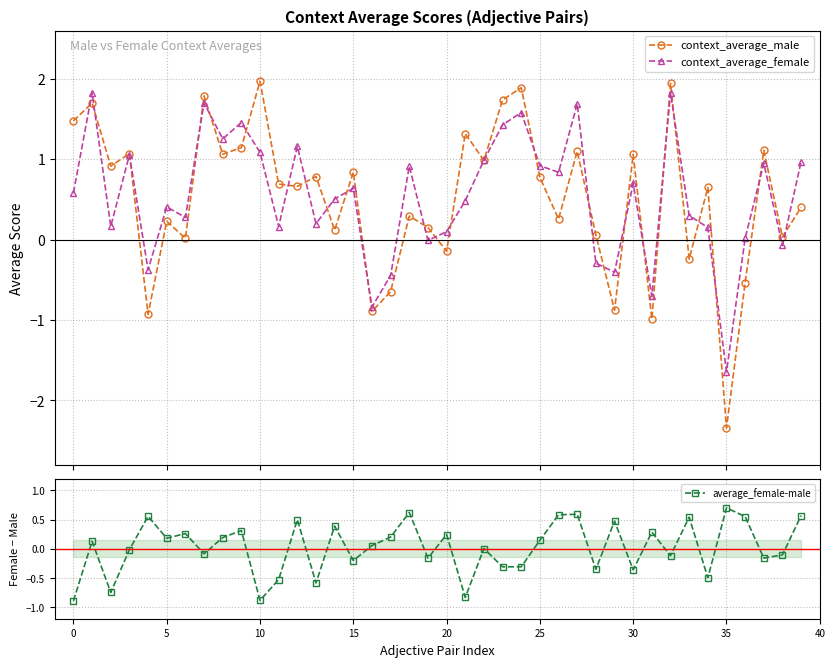

At how many categories does at least one series exceed -1?

40